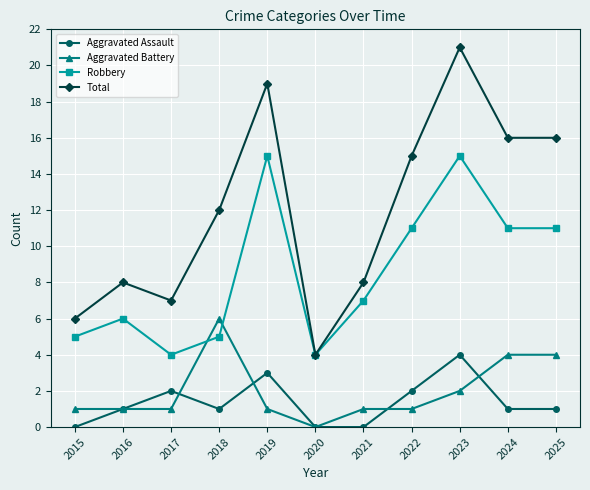

True or false: Total and Aggravated Battery cross at least once.

False